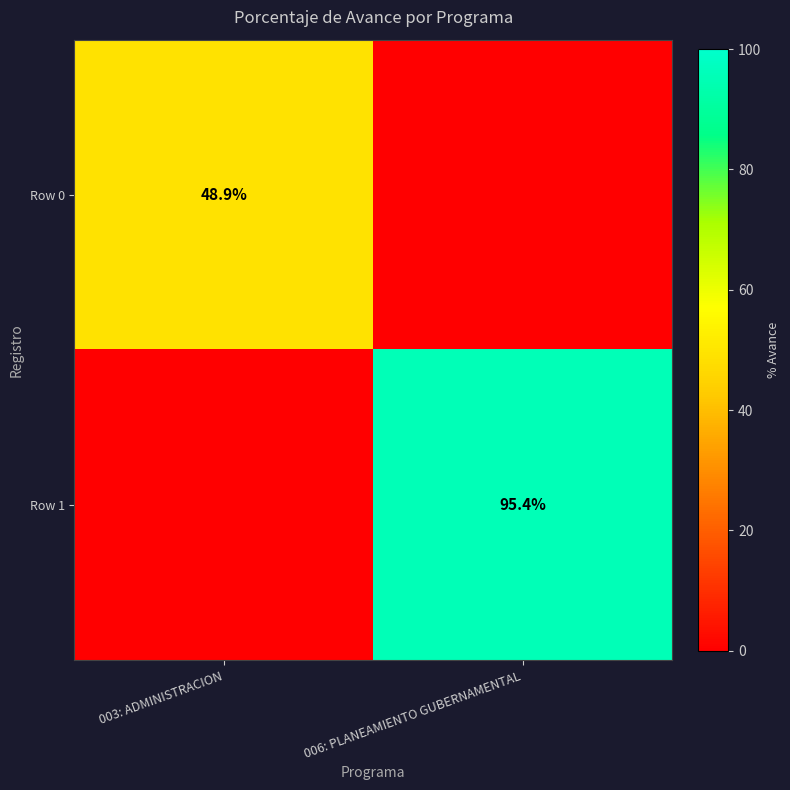

The value of Row 0 at 003: ADMINISTRACION is 86.0. True or false?

False